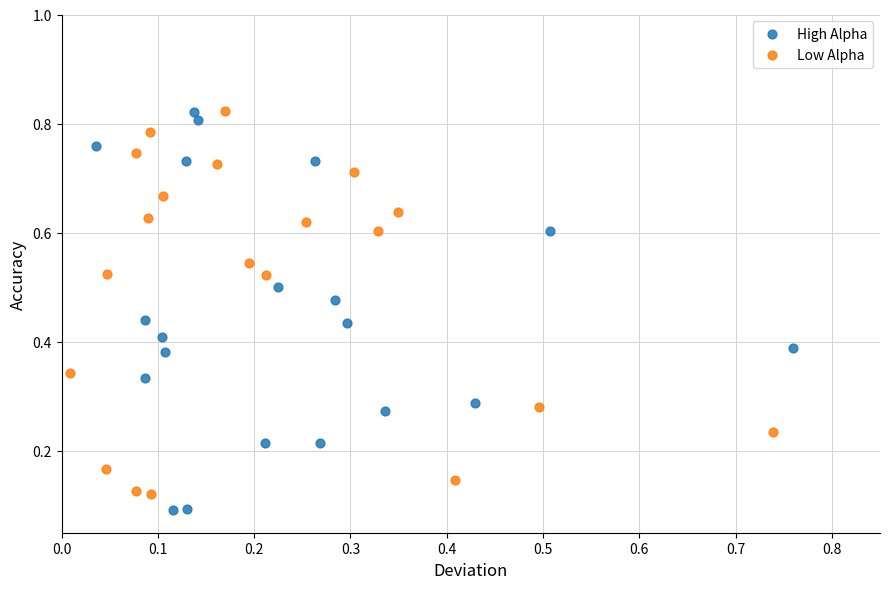

What are all the series names shown in the legend?

High Alpha, Low Alpha